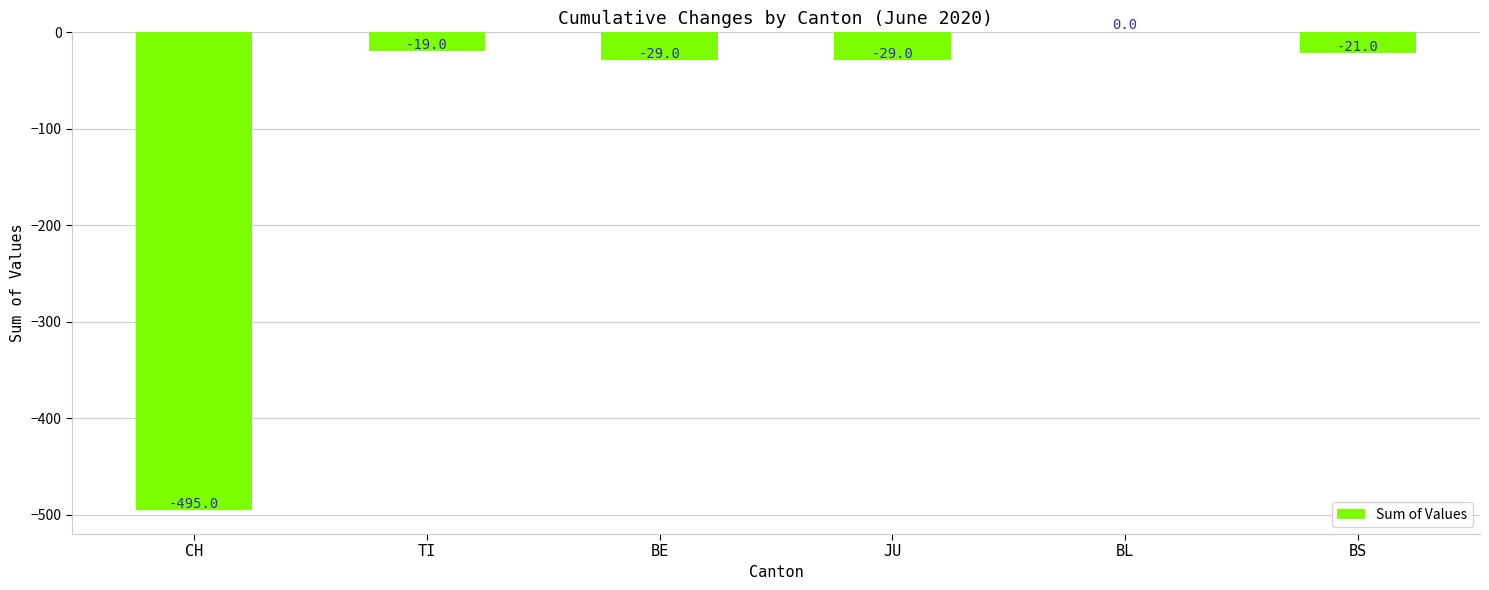

What is the average value?

-99